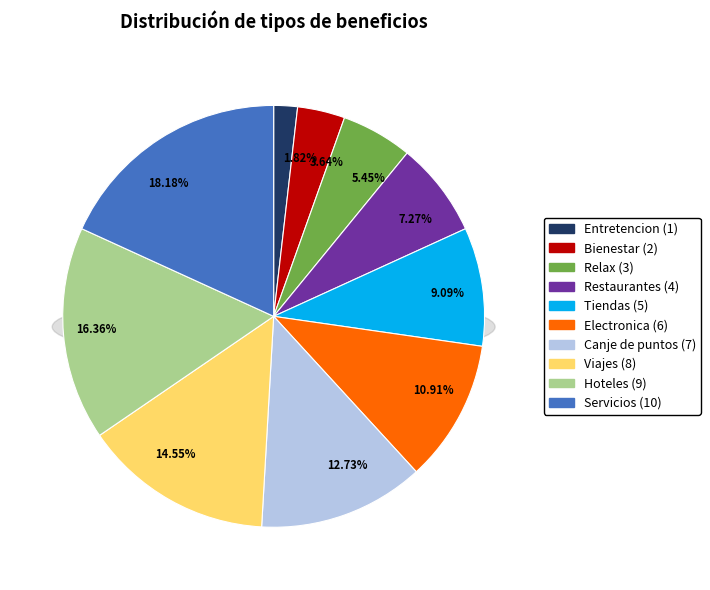

To the nearest percent, what portion does Electronica represent?

11%